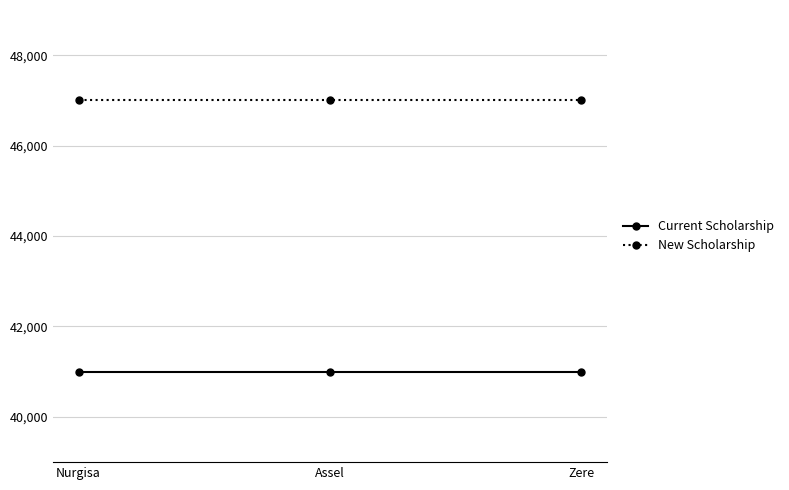

What is the difference between the highest and lowest values at Zere?

6000